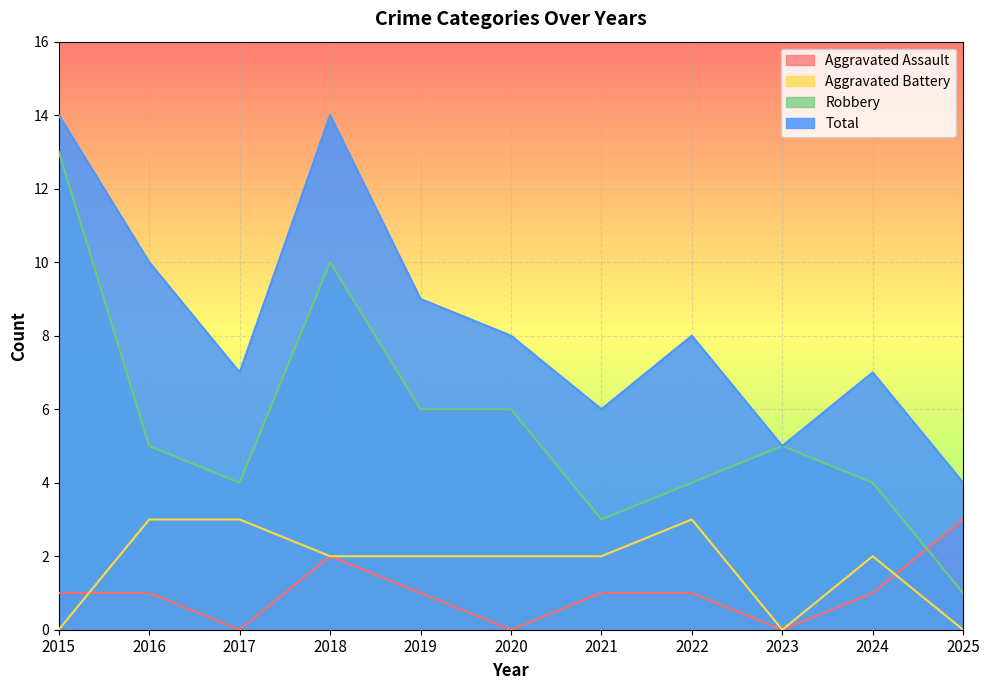

What is the total value across all series at 2020?

16